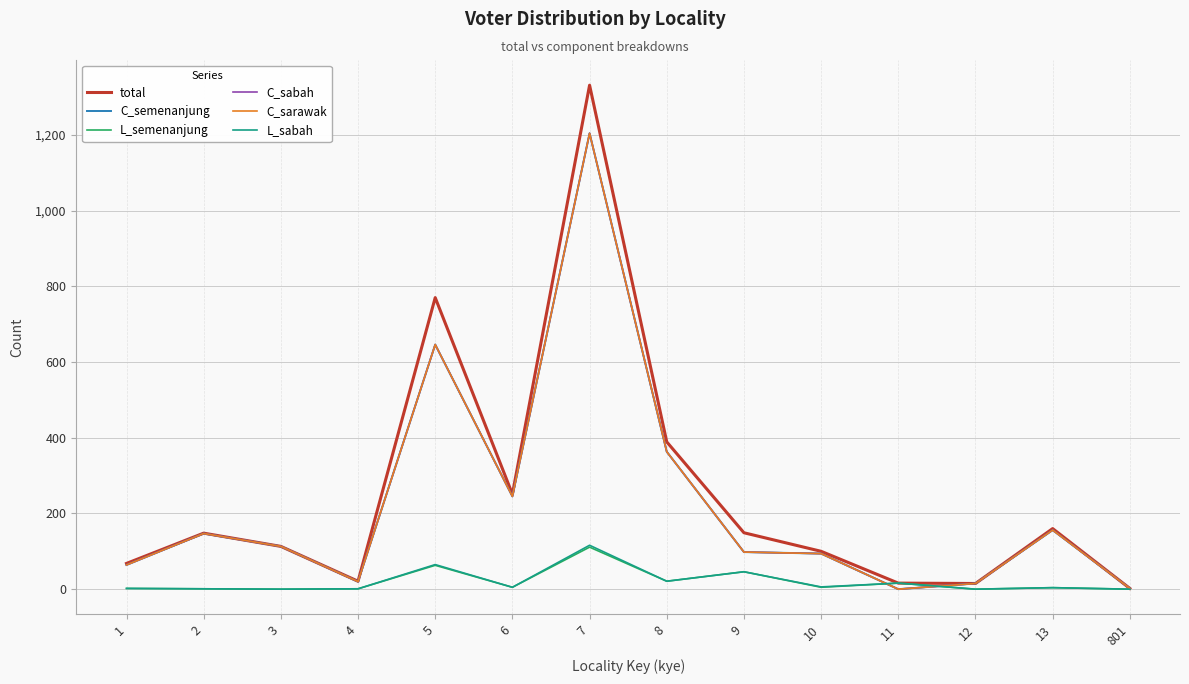

Is this an area chart (filled region under the line)?

No